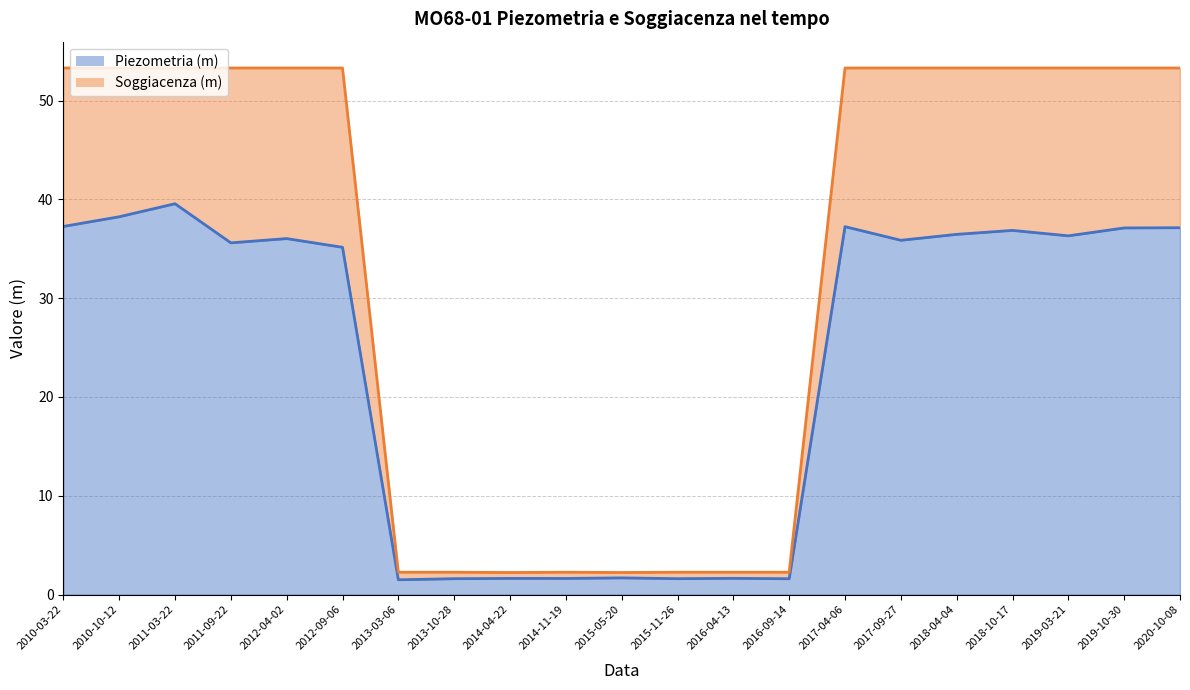

What is the sum of the Piezometria (m) values at 2015-11-26 and 2010-10-12?

39.8